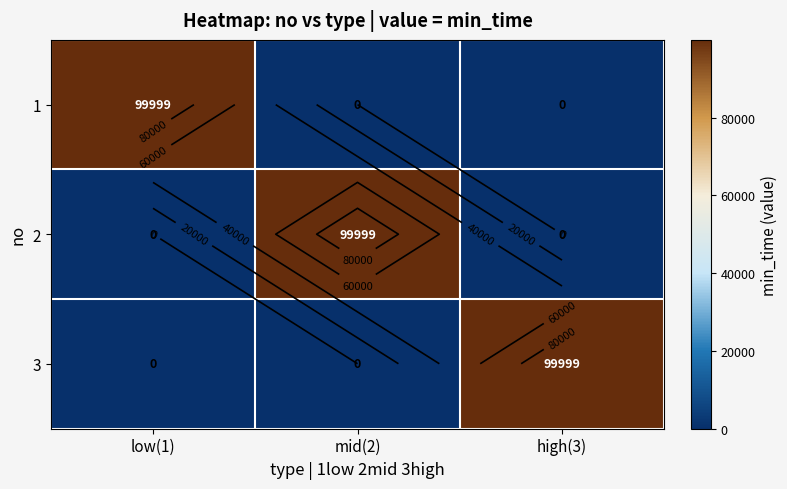

What is the sum of all 1 values?

99999